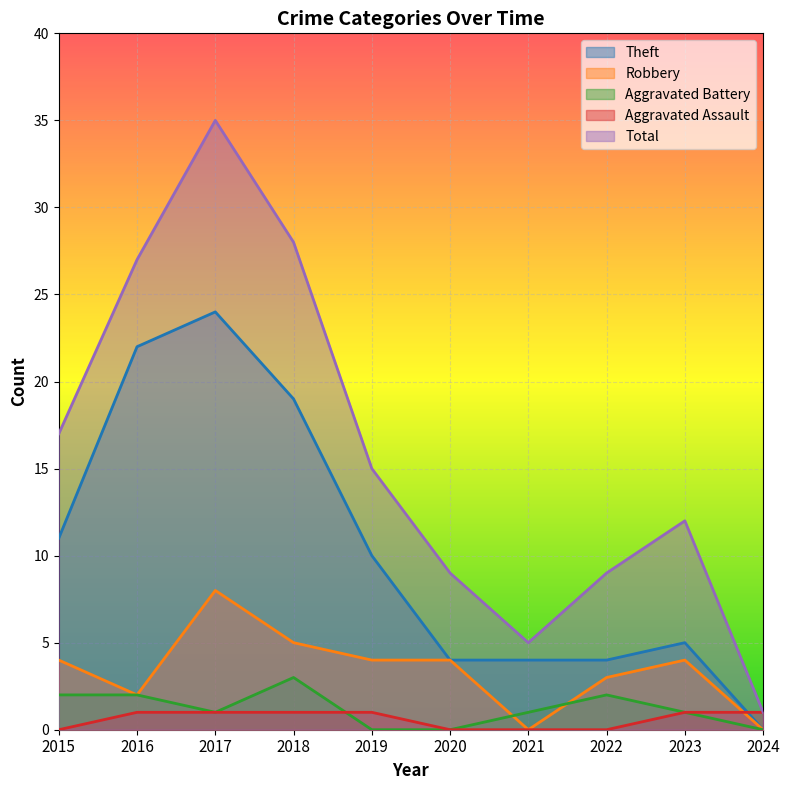

Is the value of Theft at 2021 greater than the value of Aggravated Assault at 2022?

Yes